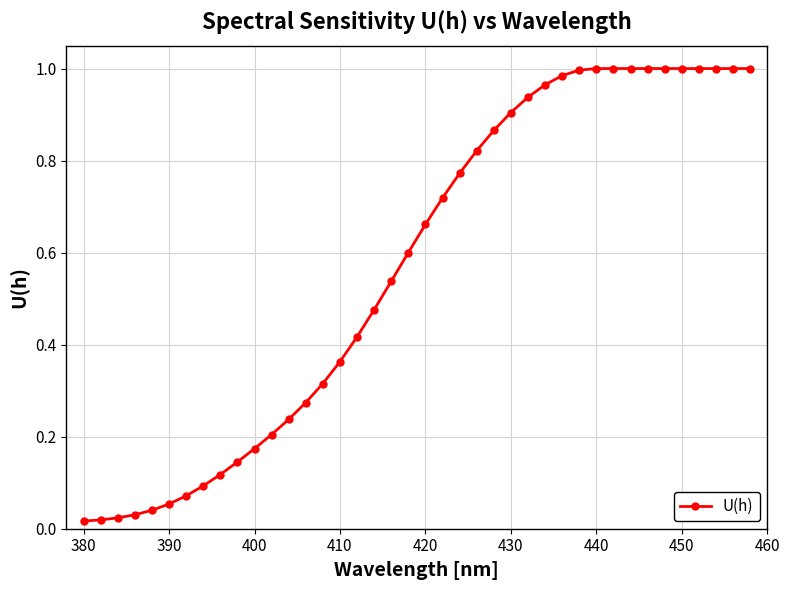

What is the sum of all values?

22.8